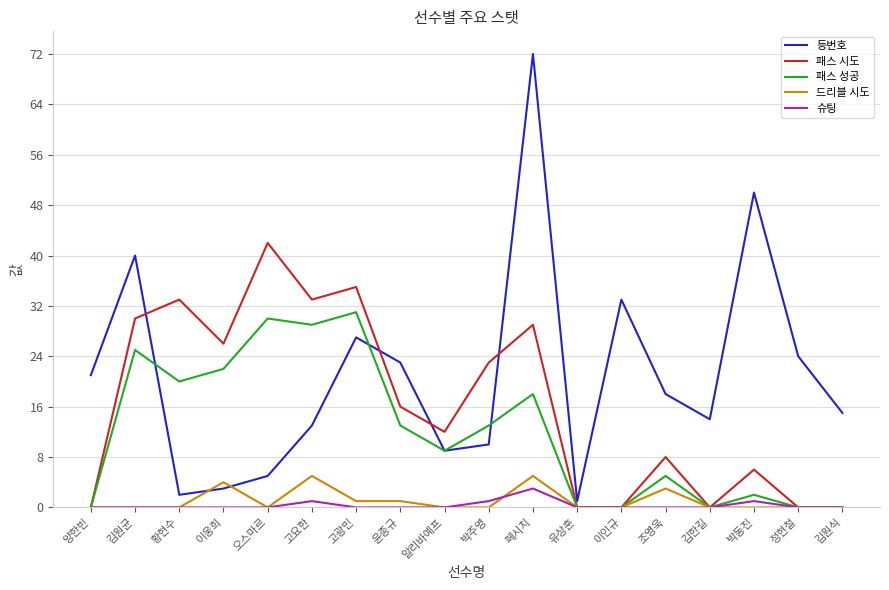

In 패스 시도, how many points are higher than both neighbors (excluding endpoints)?

6